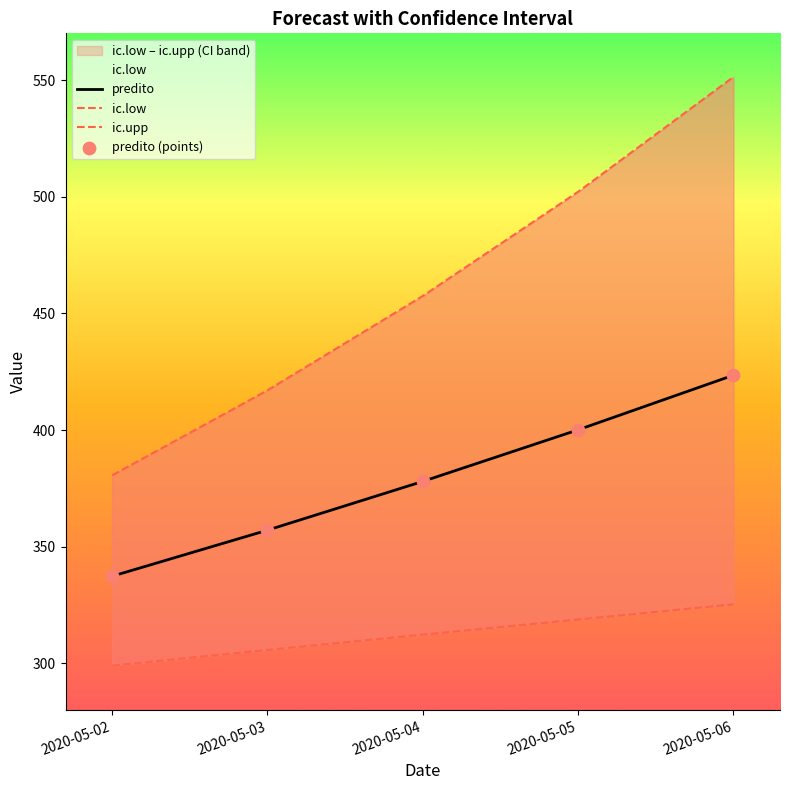

Is the value of predito at 2020-05-04 greater than the value of predito (points) at 2020-05-02?

Yes